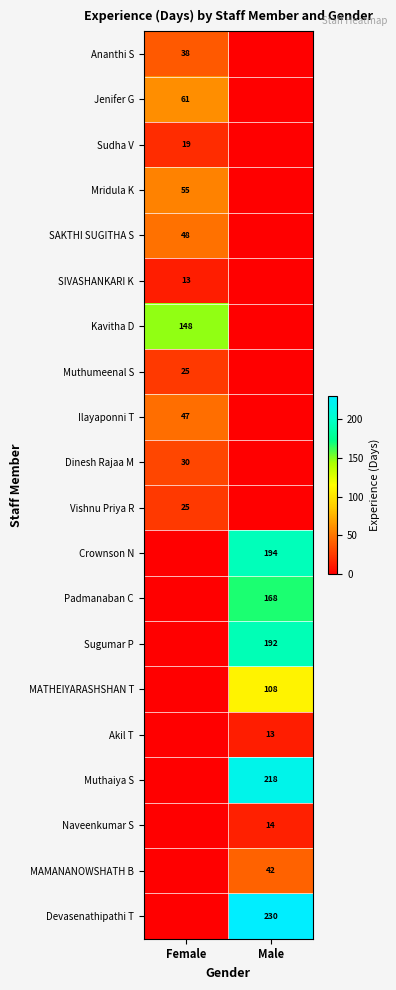

Which has a higher value, Male or Female?

Female